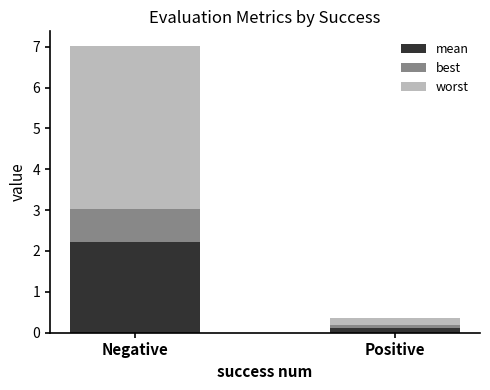

List the series in order of their overall mean, highest first.

worst, mean, best